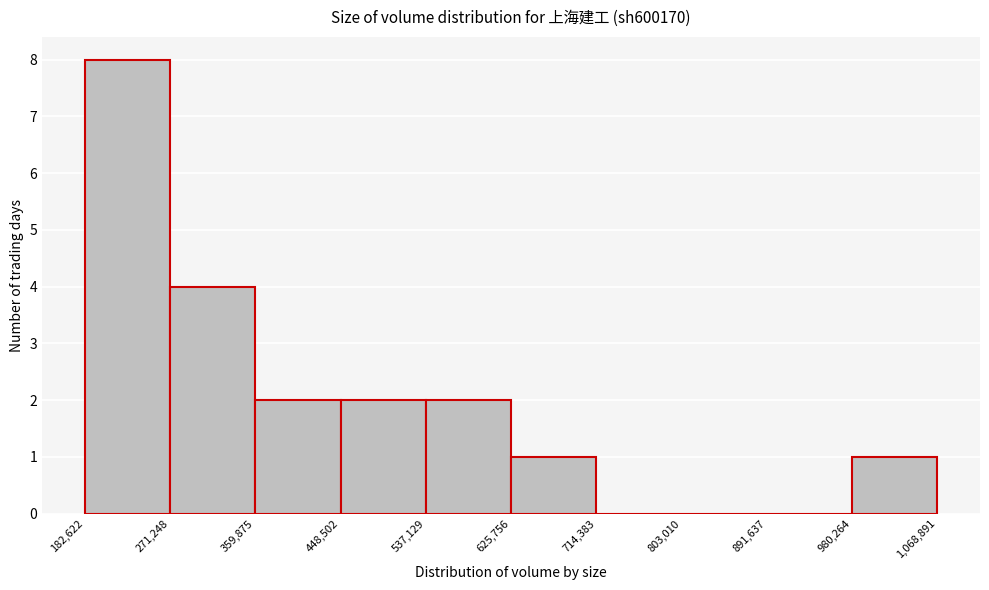

What is the height of the bar covering 537,129 to 625,756 on the x-axis? The values are not printed on the chart, so give them approximately, as read against the axis.

2